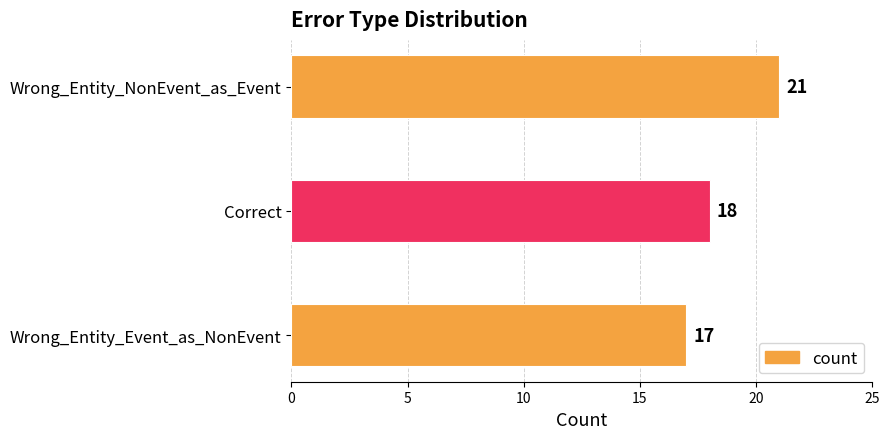

Where is the data nearest to the value 19?

Correct